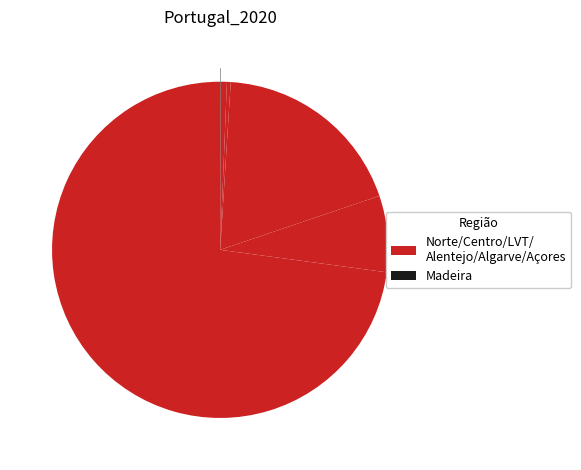

Rank the categories by value from highest to lowest.

Norte, LVT, Centro, Algarve, Alentejo, Madeira, Açores